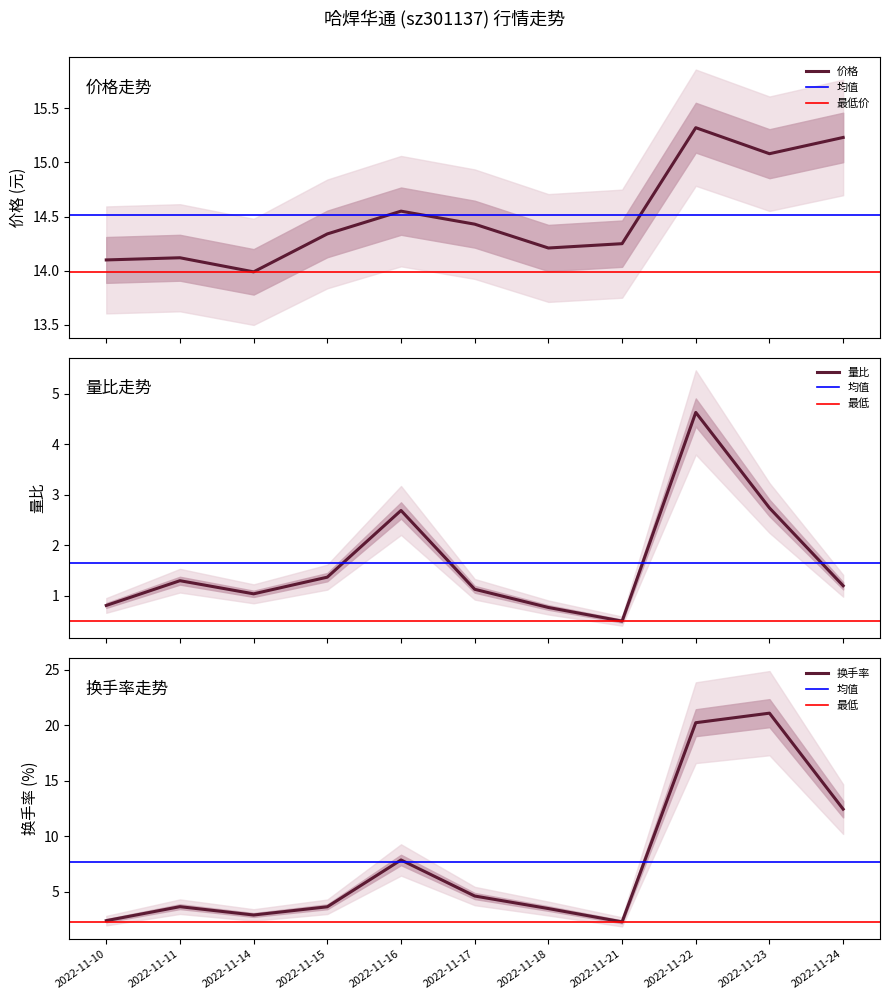

What is the spread (max minus min) of values at 2022-11-16?

11.9